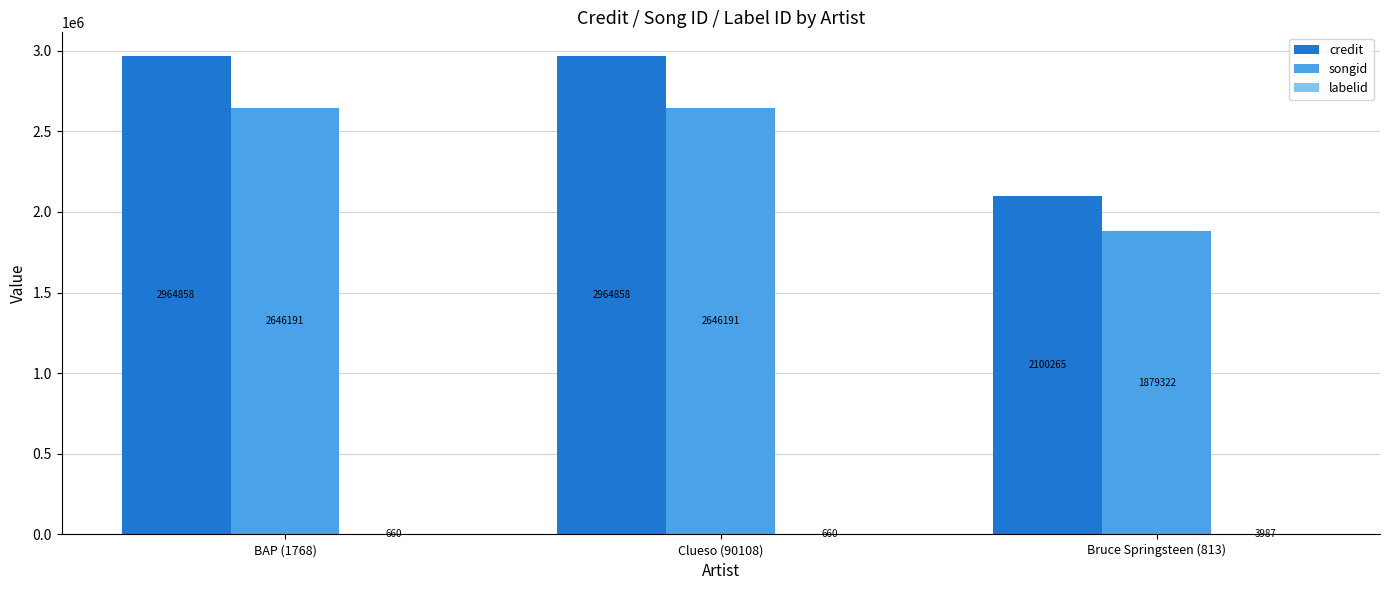

Which series changed the most between BAP (1768) and Bruce Springsteen (813)?

credit